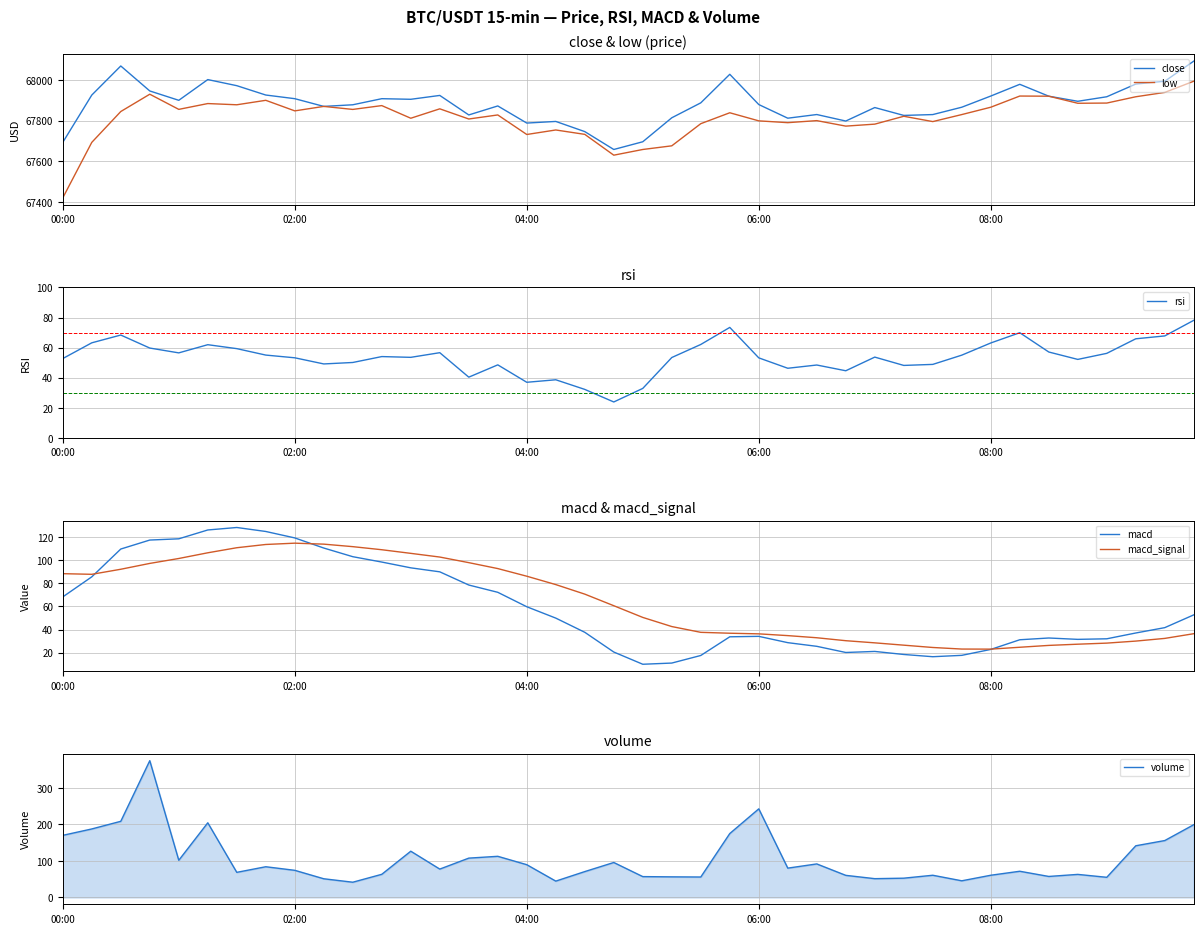

What is the total value across all series at 9?

136064.5